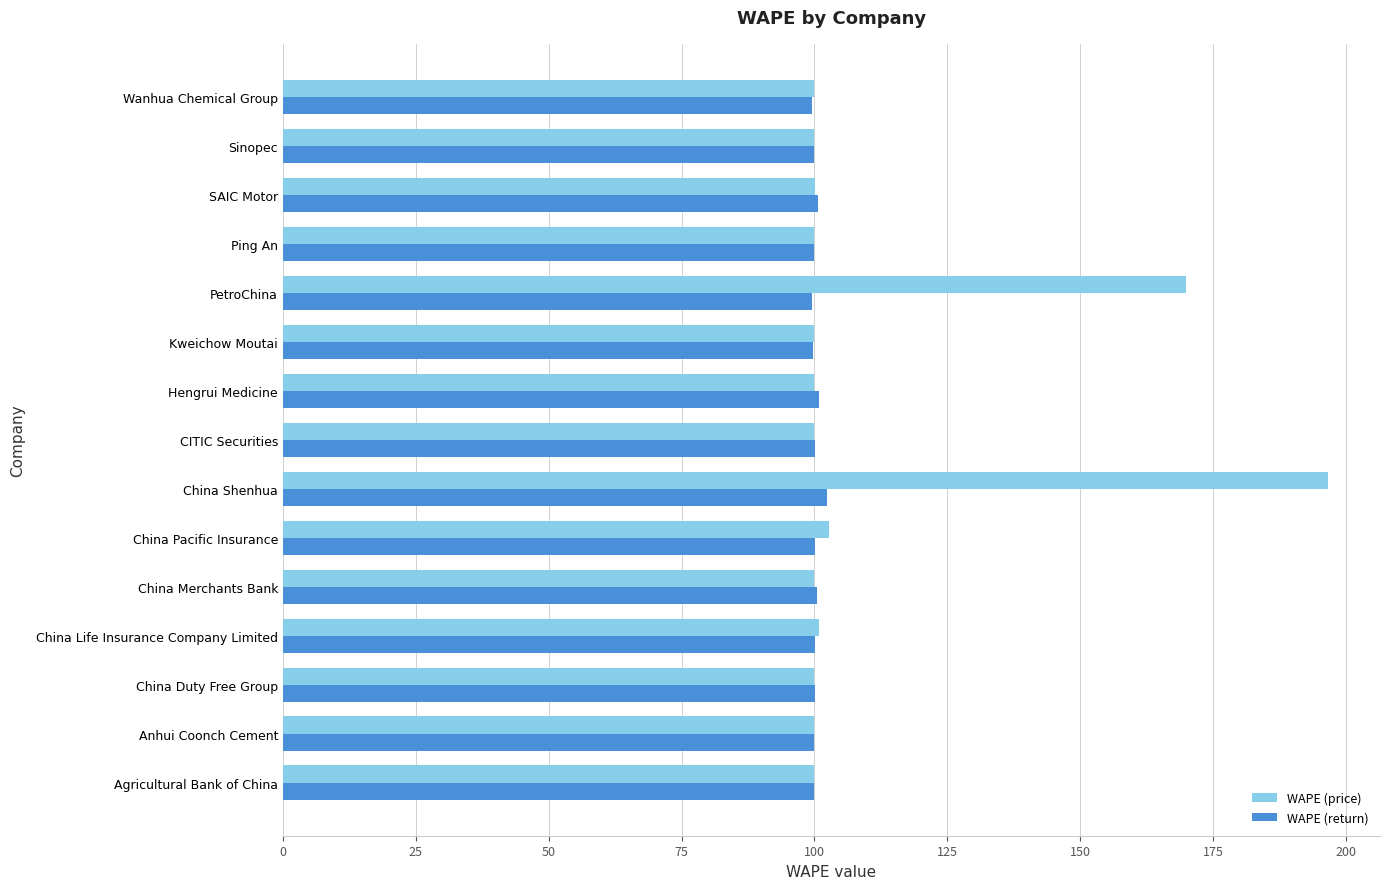

Is it true that WAPE (return) equals 99.7 at Kweichow Moutai?

True